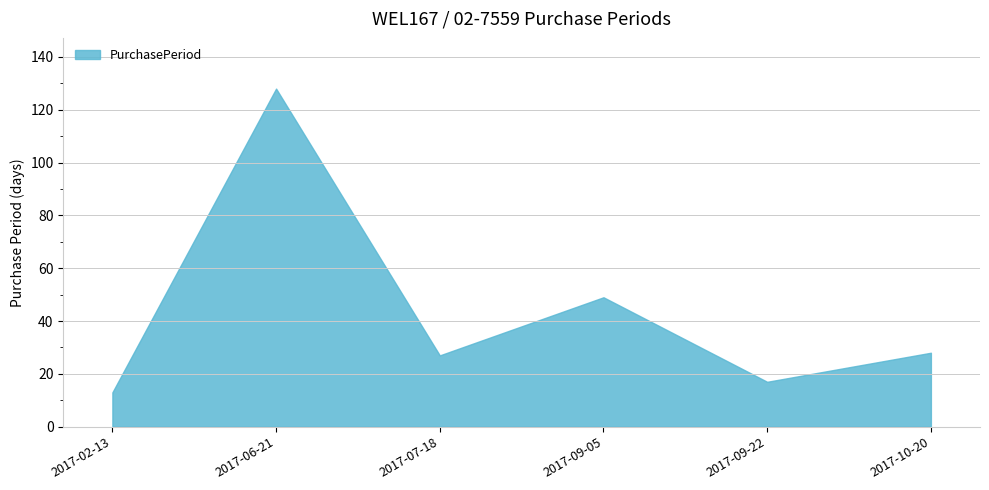

Reading left to right, what are all the values shown in this chart?

2017-02-13=13	2017-06-21=128	2017-07-18=27	2017-09-05=49	2017-09-22=17	2017-10-20=28